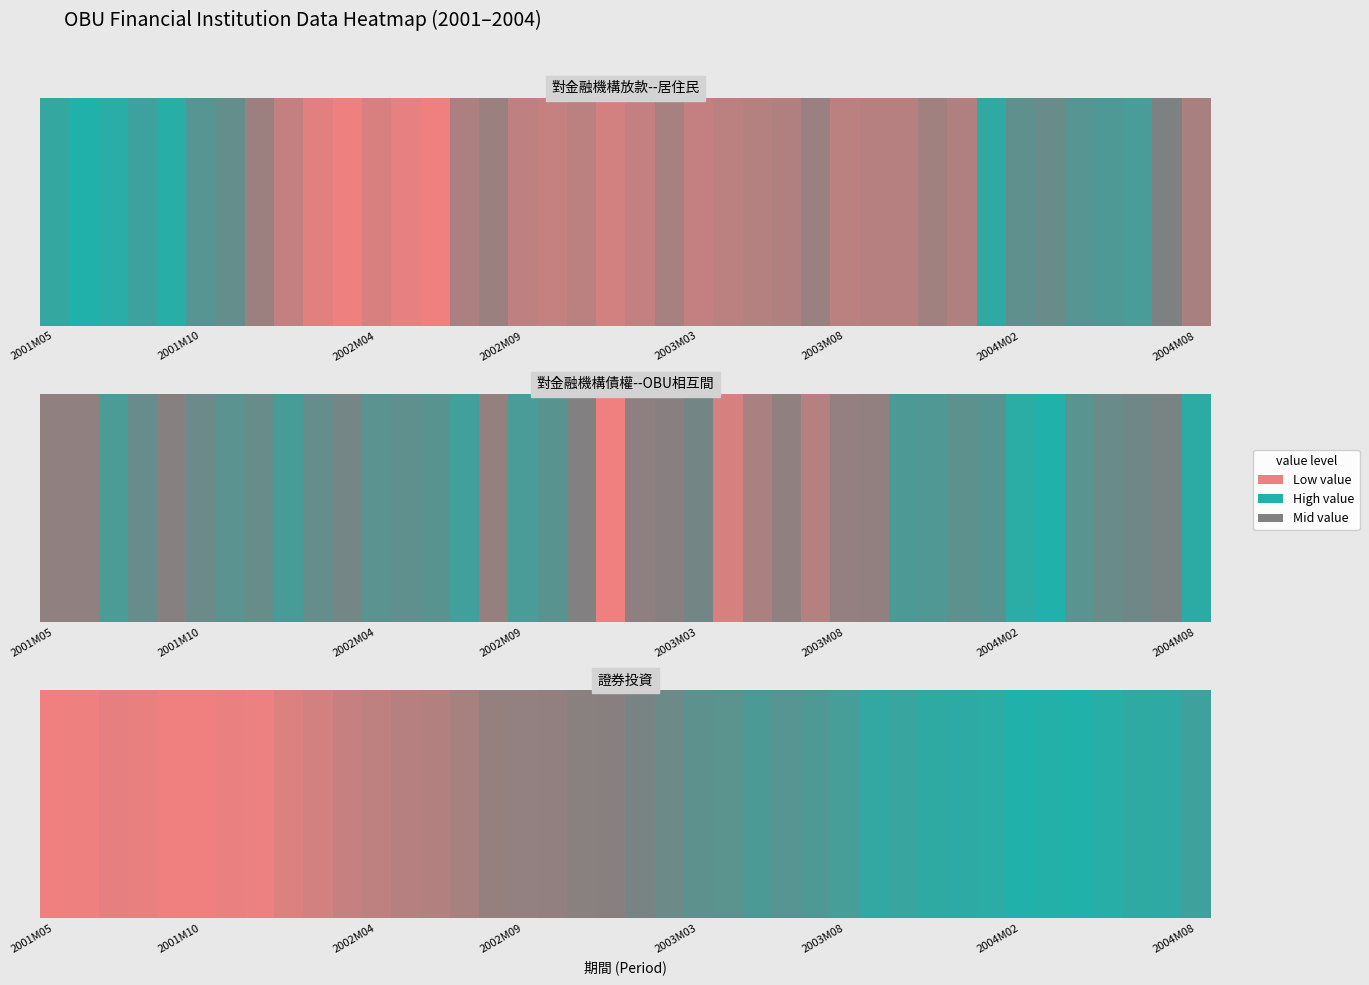

Reading left to right, extract all data points from this chart.

0.0	0.0	0.0	0.0	0.0	0.0	0.0	0.0	0.1	0.1	0.2	0.2	0.3	0.3	0.3	0.4	0.4	0.4	0.5	0.5	0.5	0.6	0.7	0.7	0.8	0.7	0.8	0.8	0.9	0.9	0.9	0.9	0.9	1.0	1.0	1.0	1.0	0.9	0.9	0.8